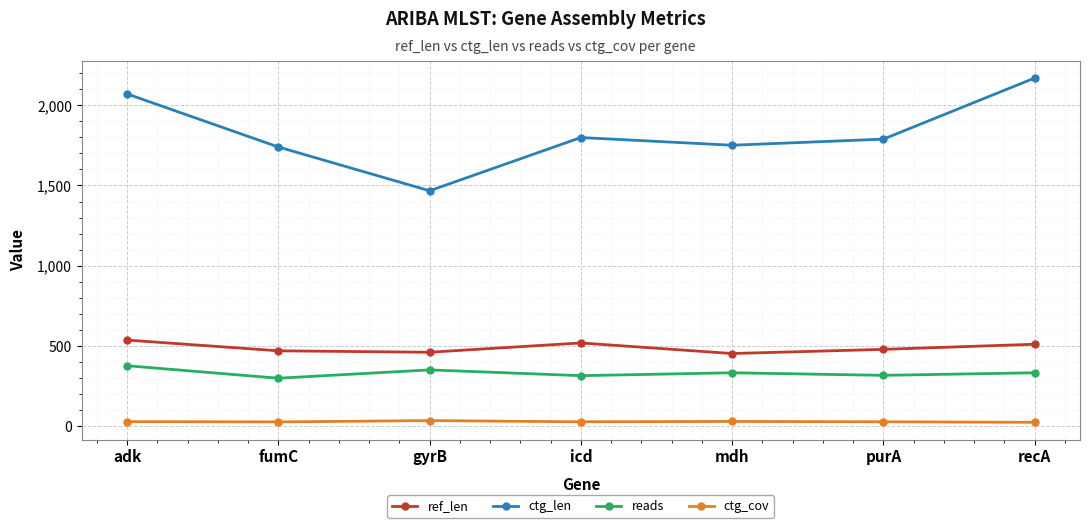

What is the lowest value of the ctg_len series?

1467.0